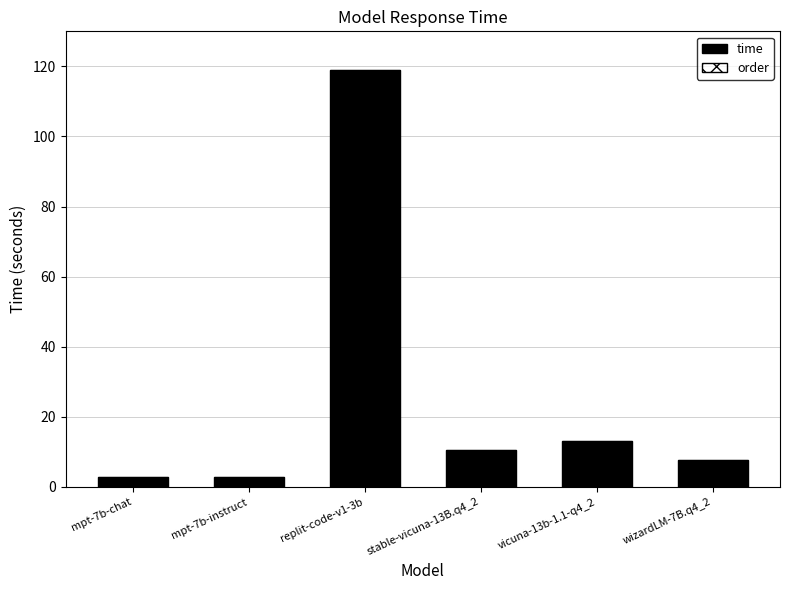

Count the number of data series in this chart.

1